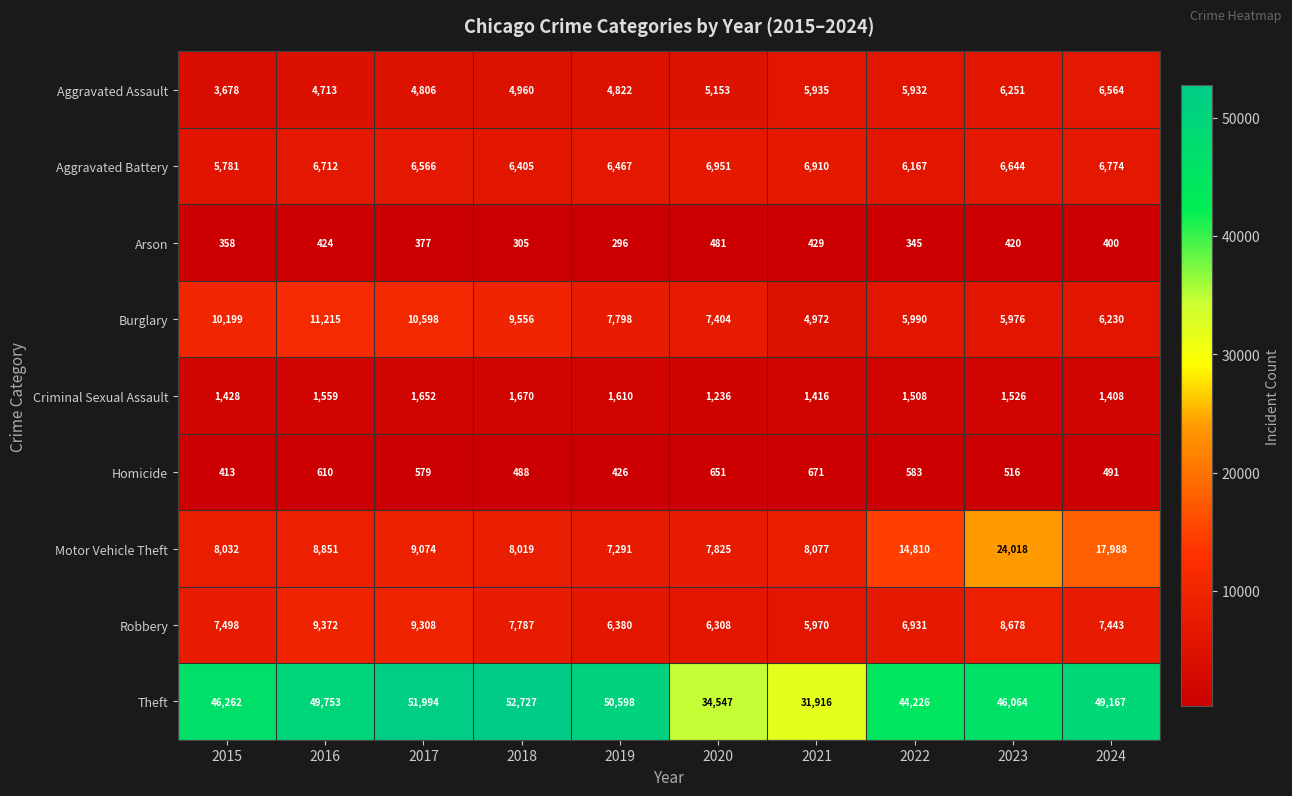

What value does the Homicide series have at 2022?

583